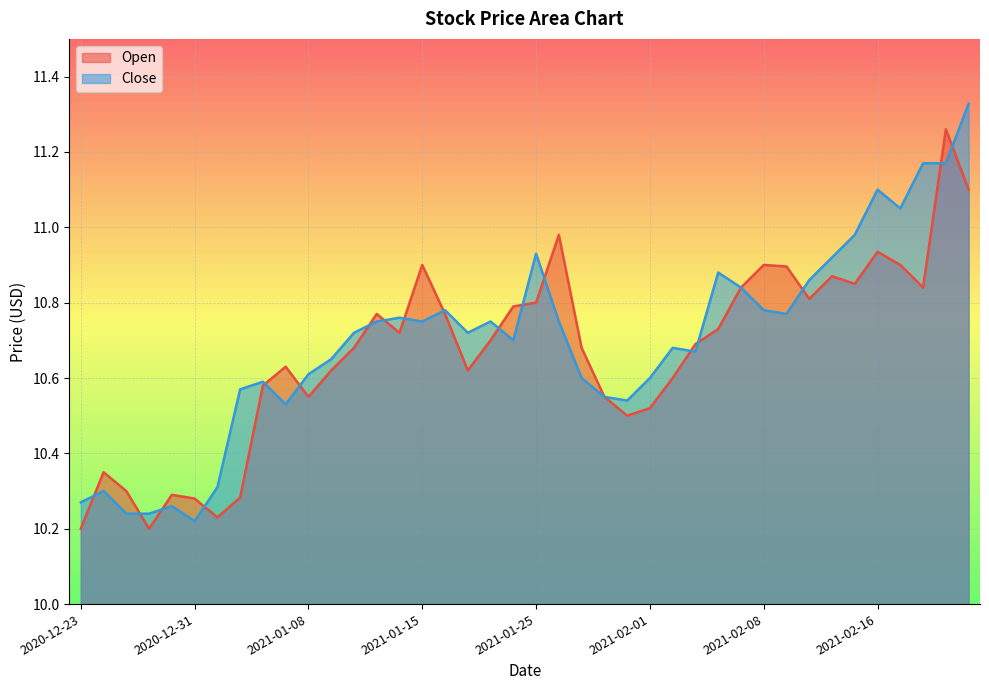

What value does the Open series have at 2021-01-11?

10.6